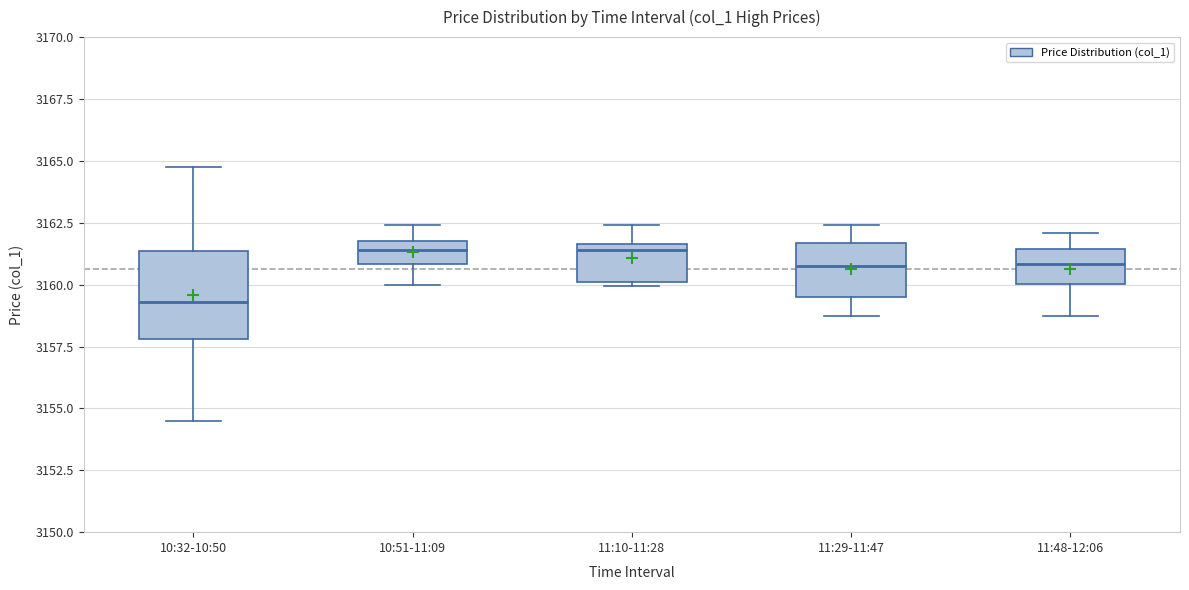

Which box is the tallest, from its lower edge to its upper edge?

10:32-10:50